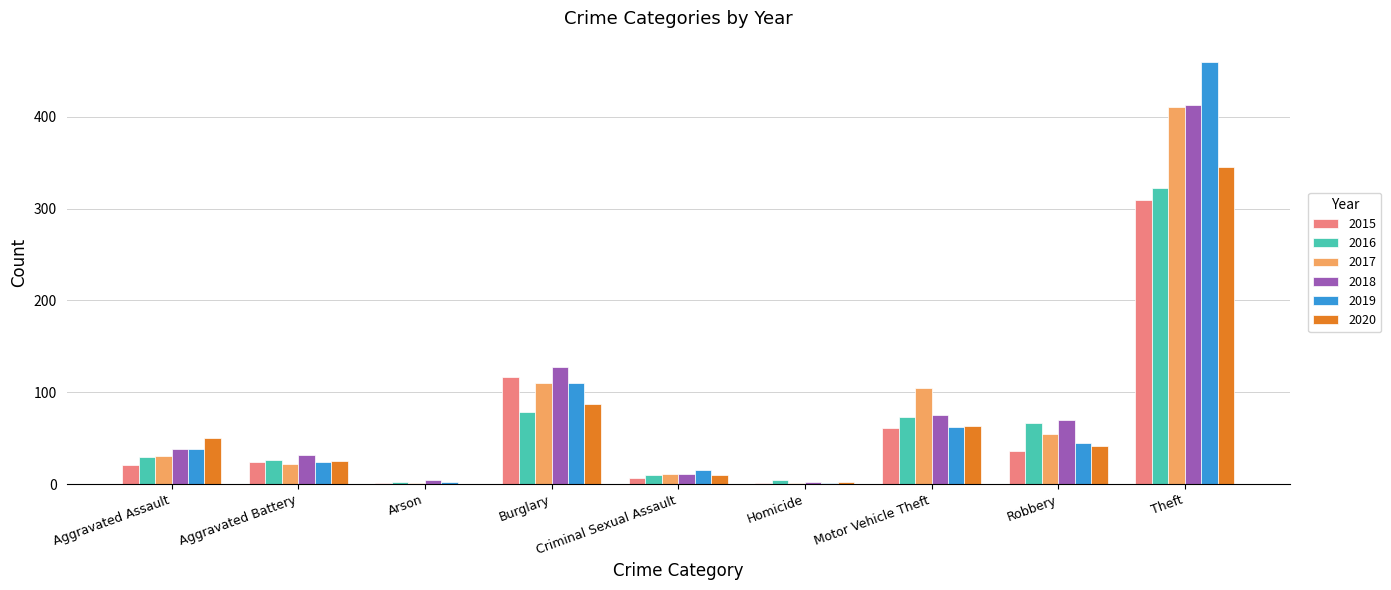

At which label is 2017 closest to 206?

Burglary